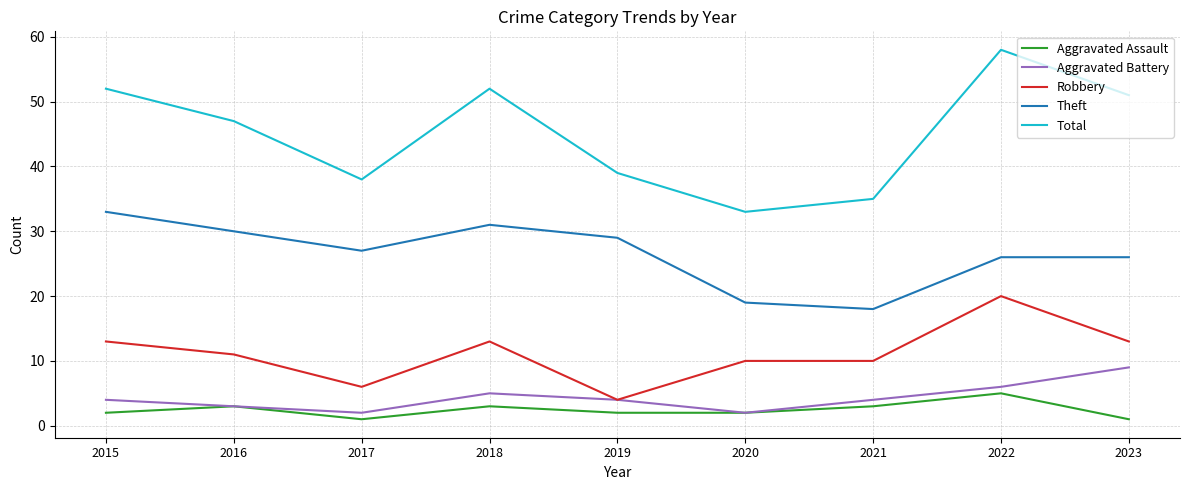

Which series has the largest range (max minus min)?

Total